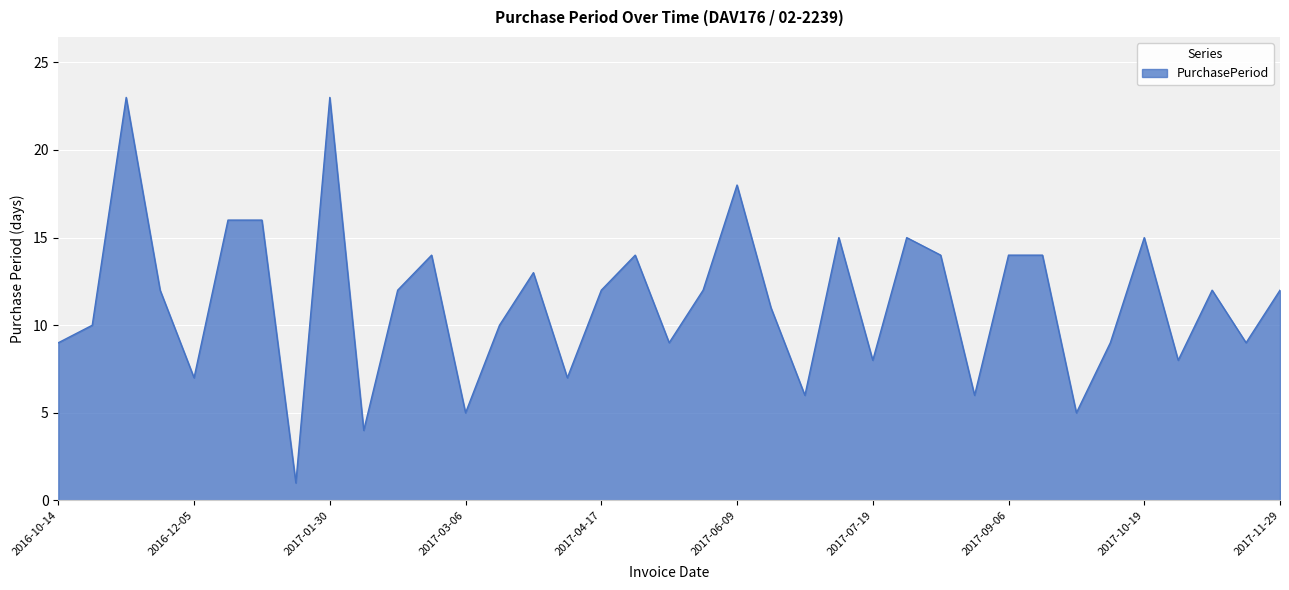

What is the difference between the maximum and minimum values?

22